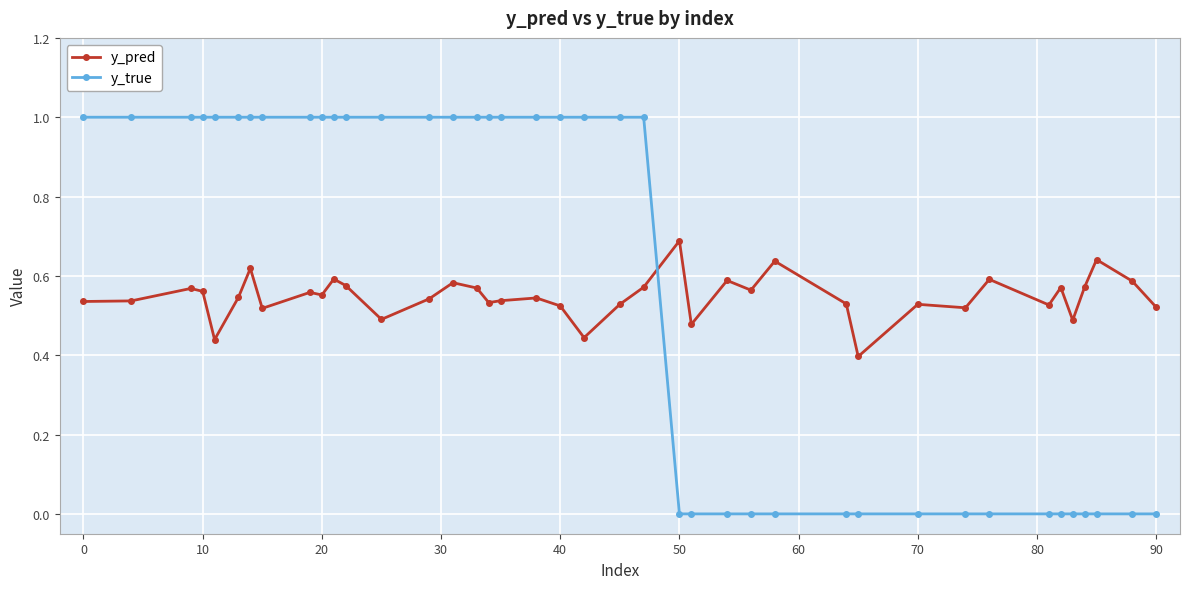

Which series has the largest range (max minus min)?

y_true